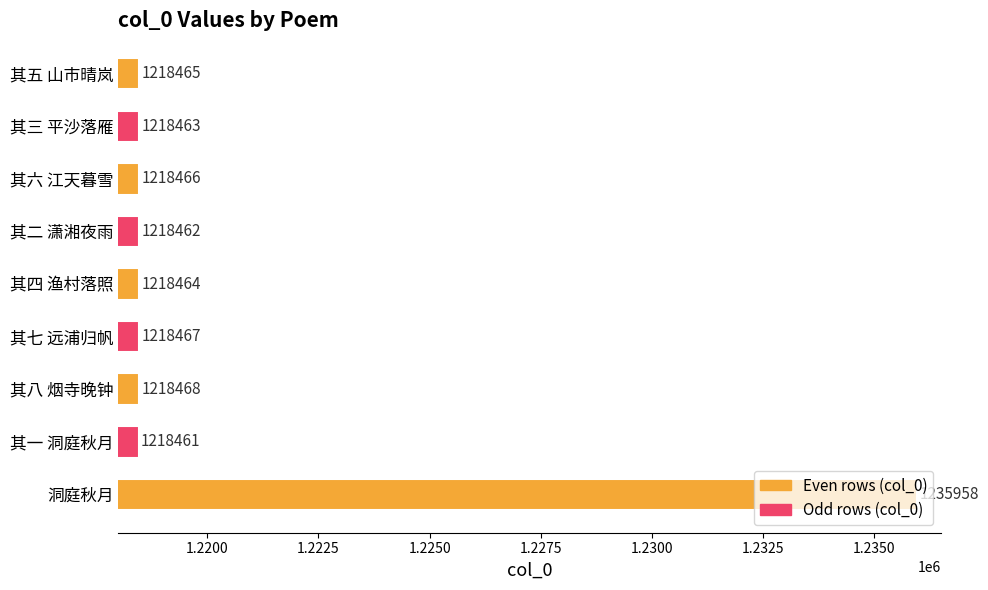

At which label is the value closest to 1227209?

其八 烟寺晚钟